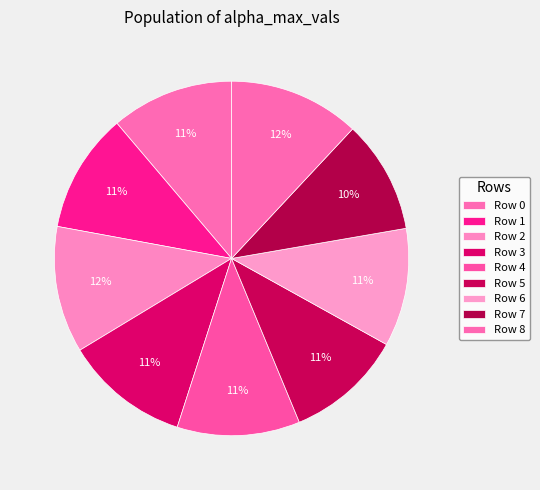

How many slices are in this pie chart?

9